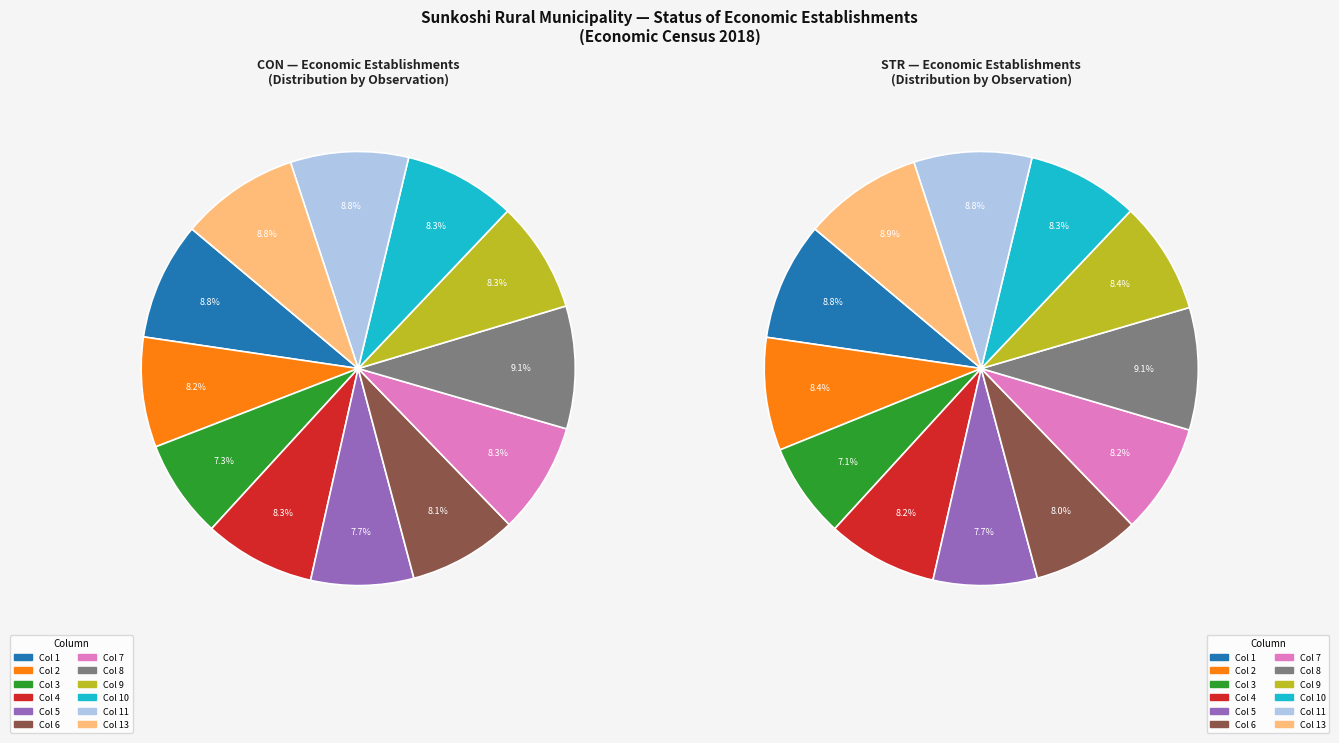

Which slice is the smallest?

3